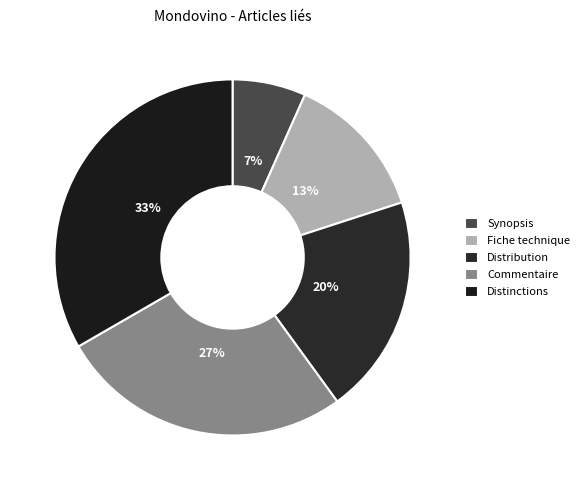

To the nearest percent, what percentage of the pie is Distinctions?

33%